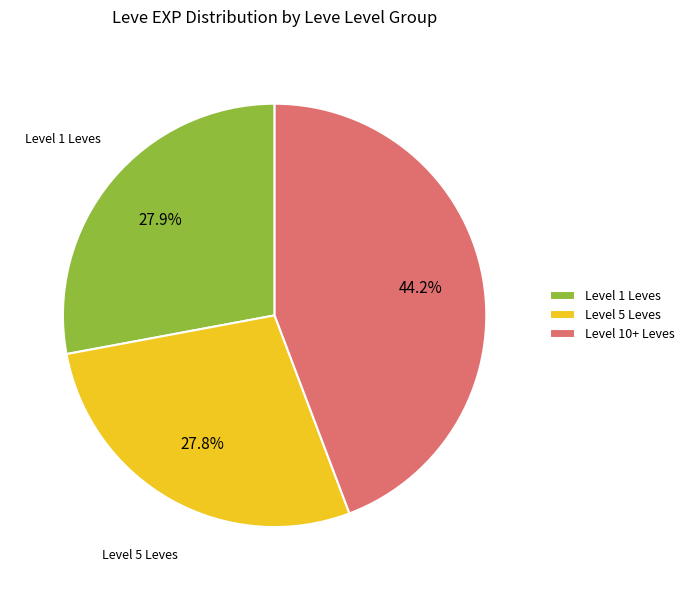

Which has a higher value, Level 10+ Leves or Level 5 Leves?

Level 10+ Leves